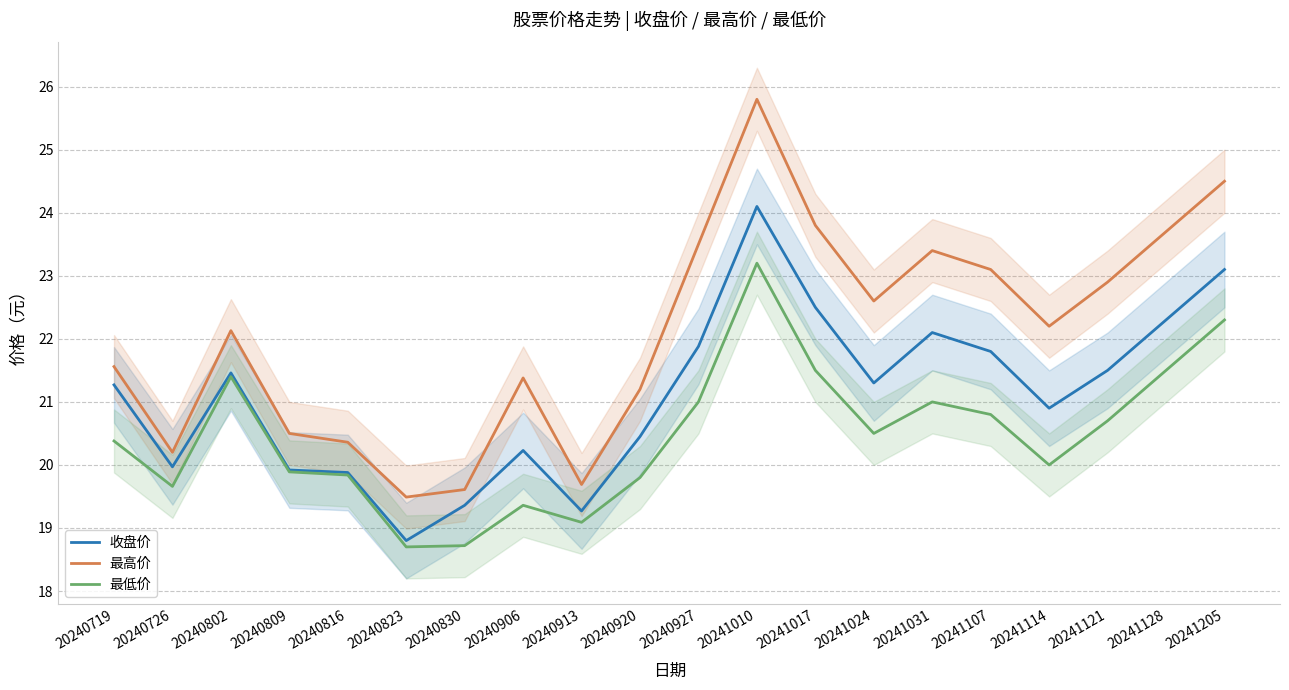

Which category has the highest value in the 最低价 series?

20241010